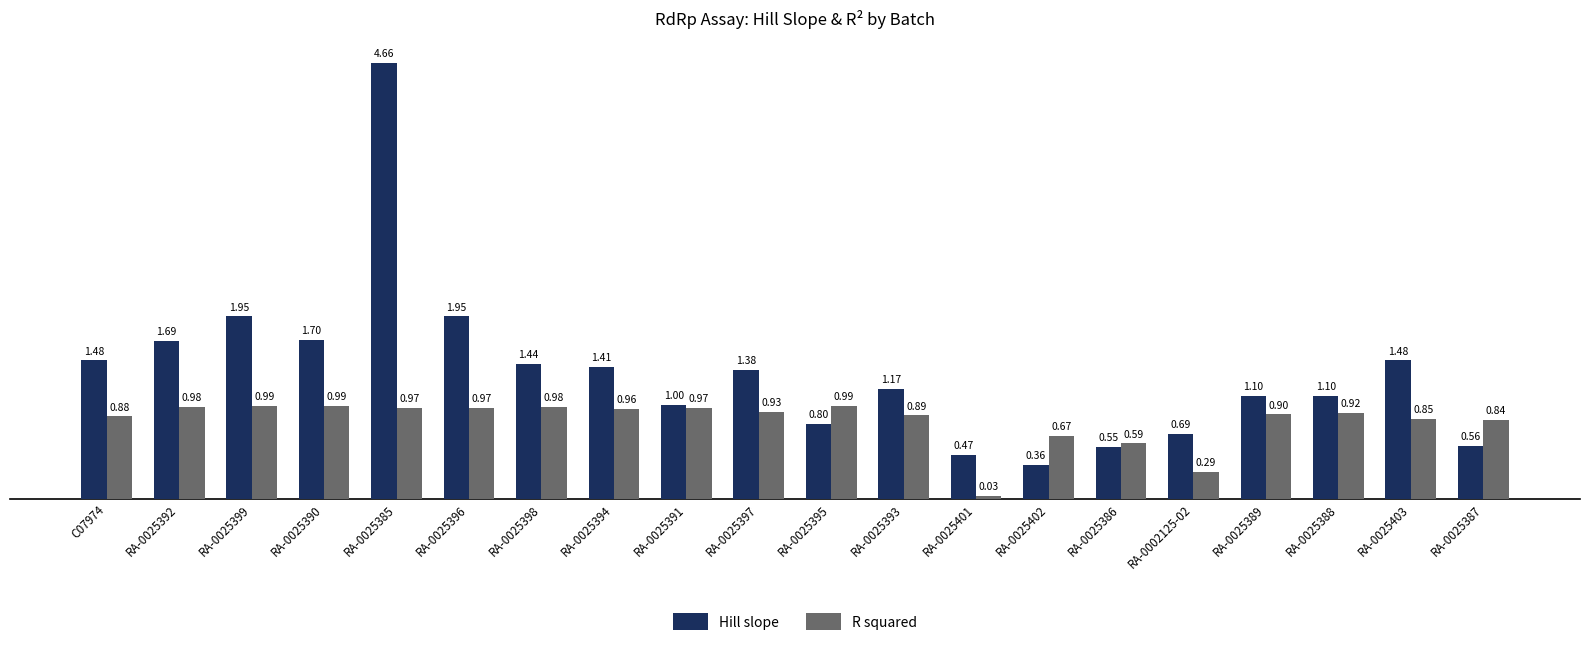

Is the value of Hill slope at RA-0025403 greater than the value of R squared at C07974?

Yes